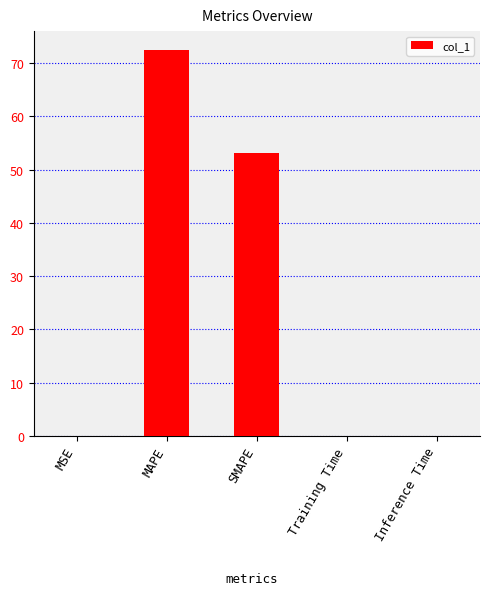

What is the sum of all values?

125.6